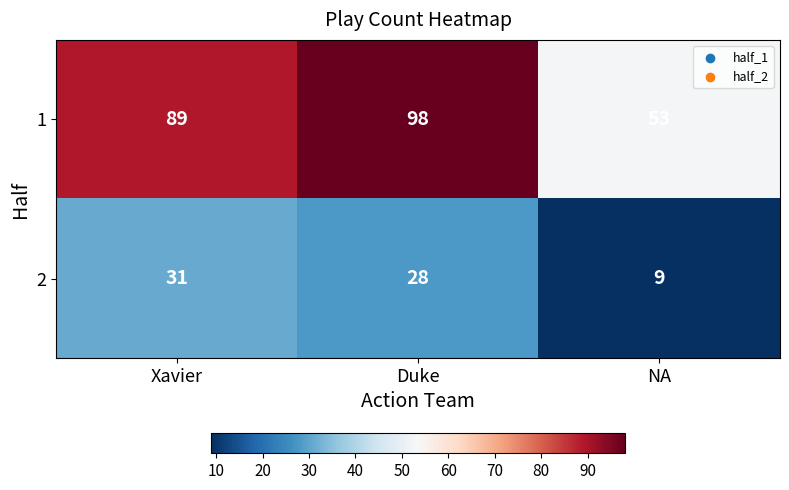

What is the highest value of the 1 series?

98